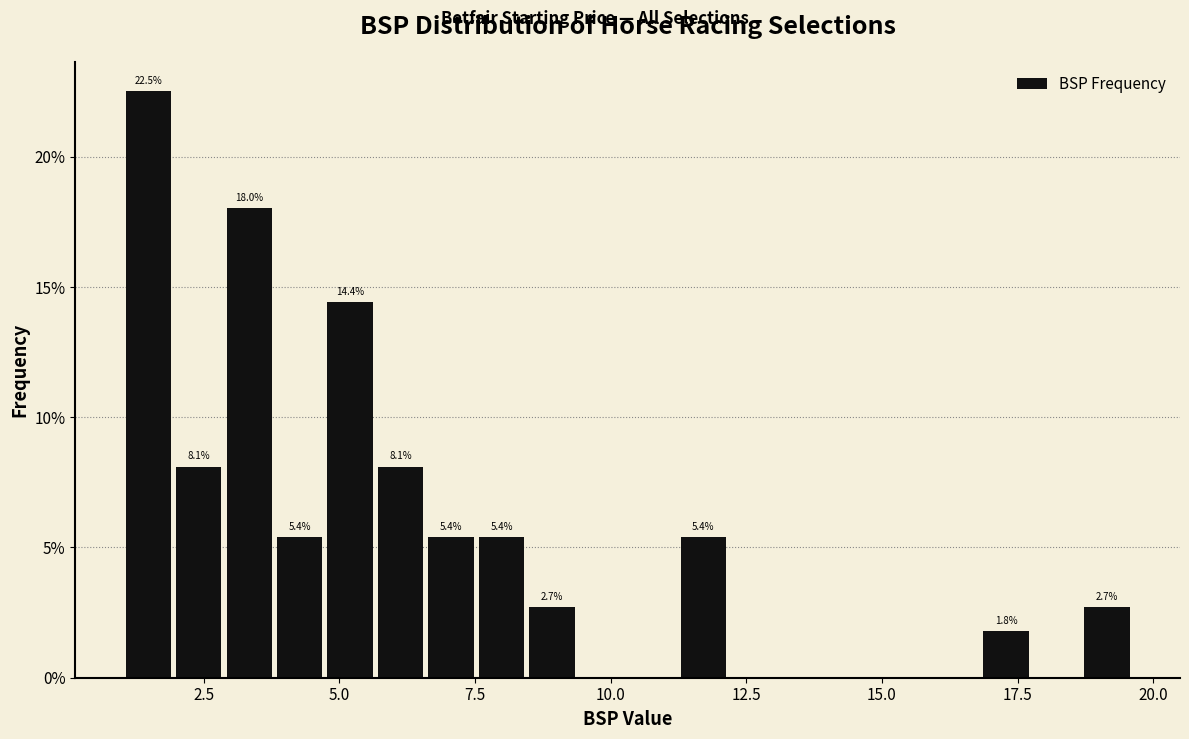

Around what value on the x-axis is the tallest bar? Give the approximate position of its centre, as read against the axis.

1.5